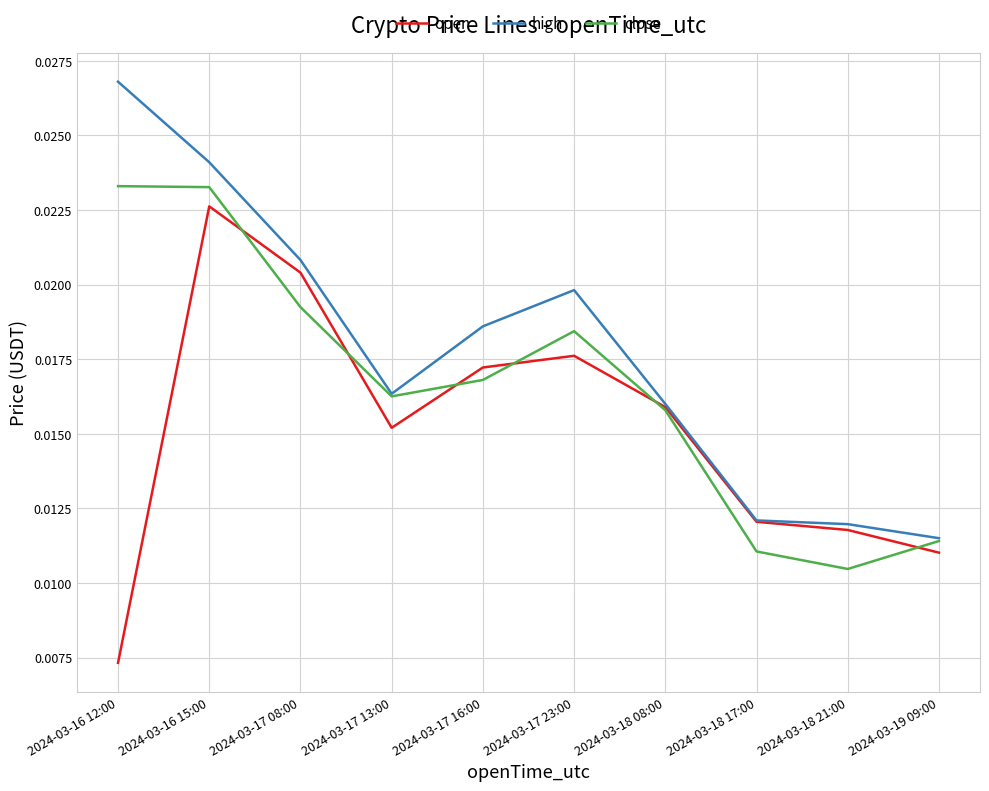

Which series changed the most between 2024-03-16 15:00 and 2024-03-18 21:00?

close